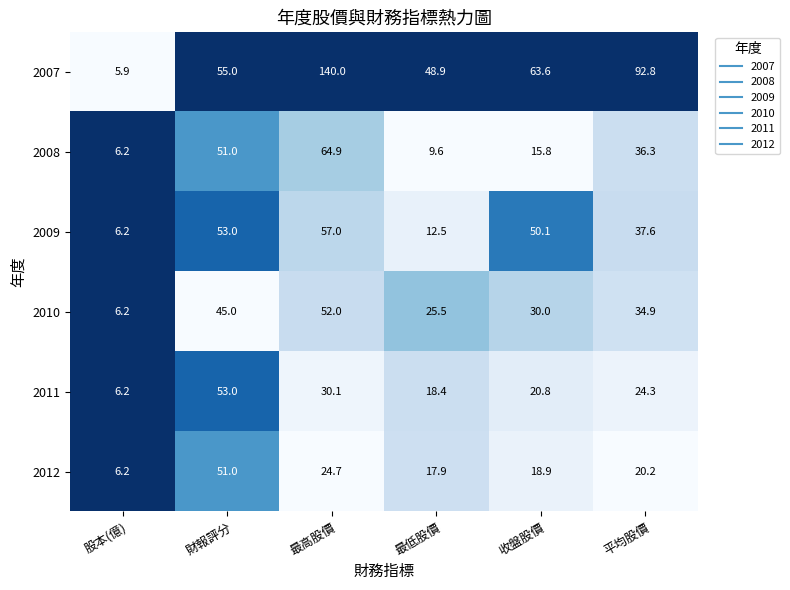

At 收盤股價, list the series in order from largest to smallest.

2007, 2009, 2010, 2011, 2012, 2008